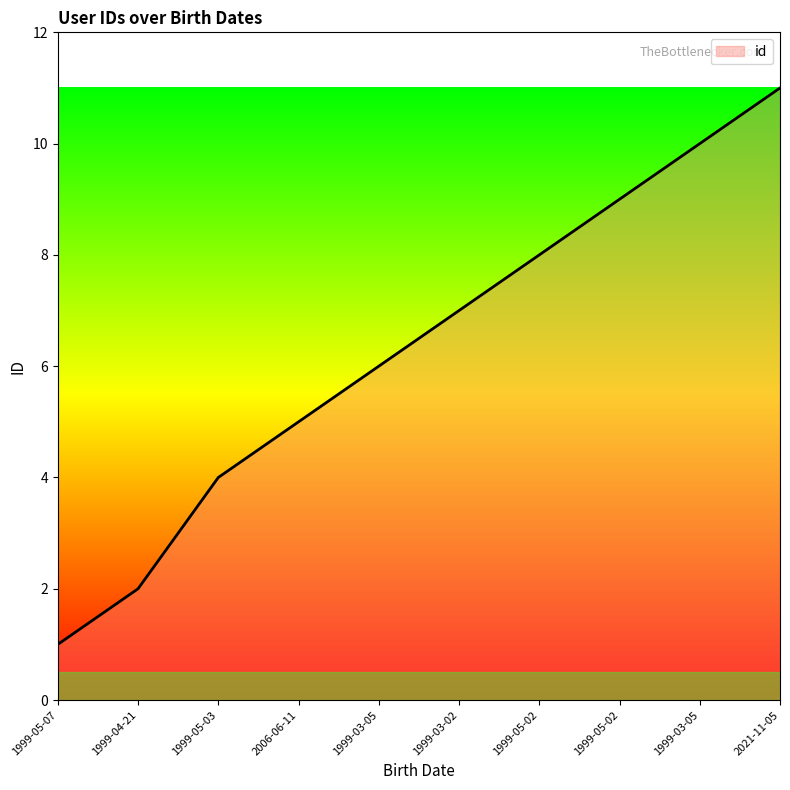

At which category does the chart reach its minimum across all series?

1999-05-07